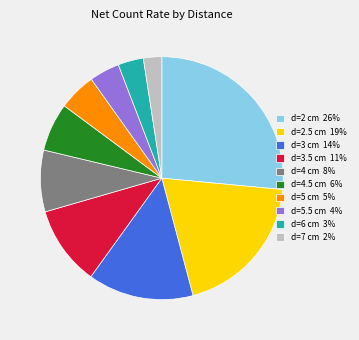

What is the smallest slice in the pie chart?

d=7 cm